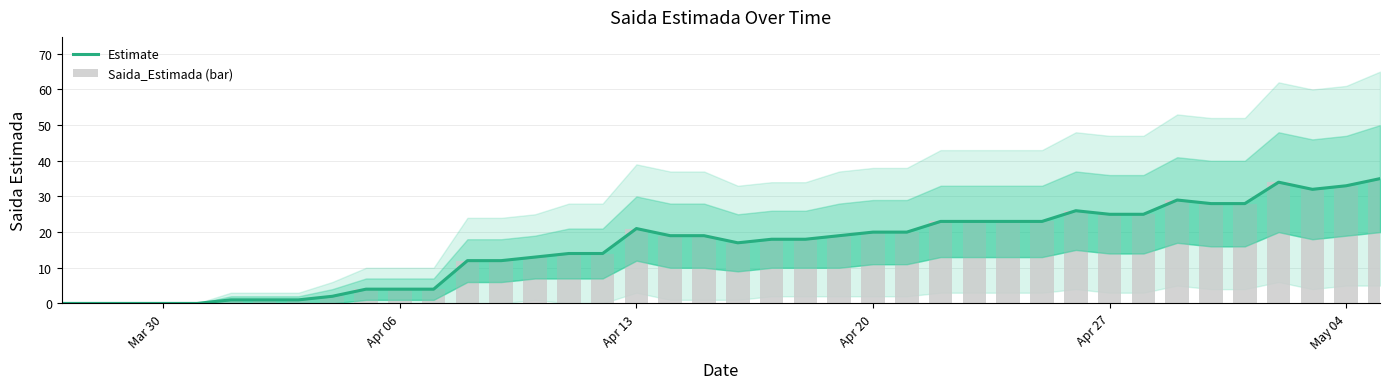

Is it true that Estimate equals 7 at 32?

False